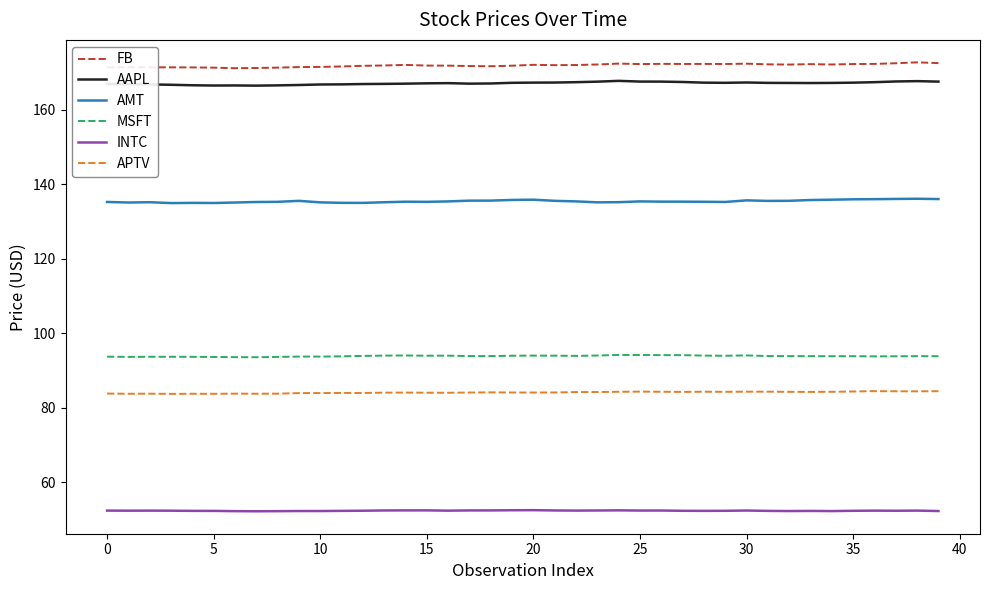

How many lines are shown in the chart?

6